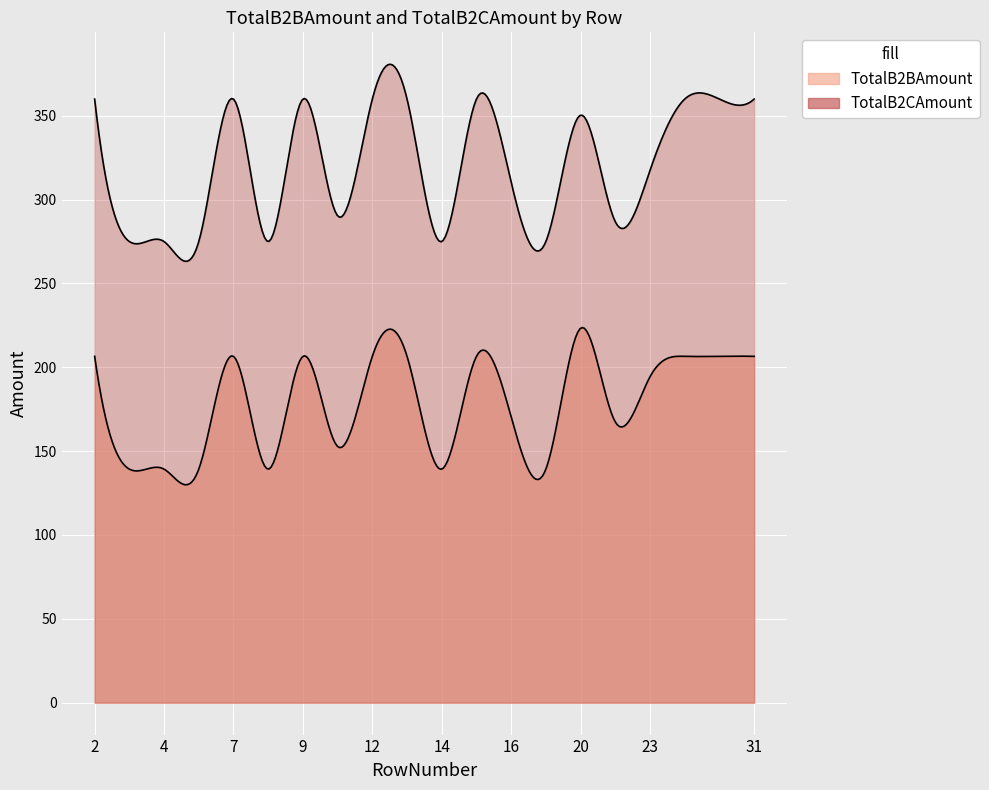

How many data points does each series have?

20